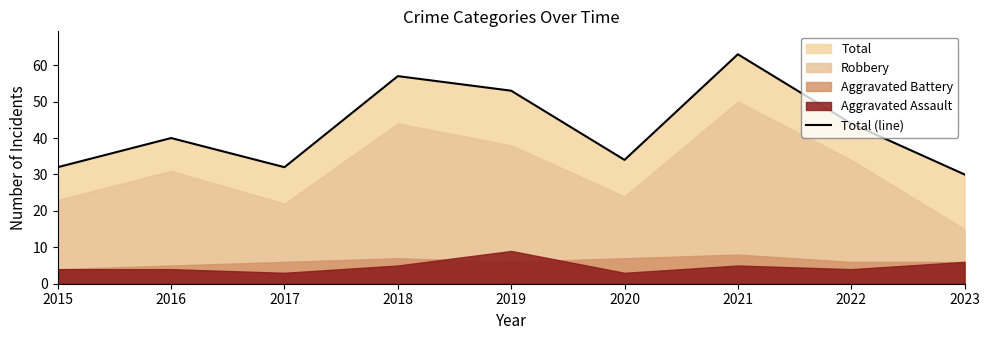

How many interior local valleys (lower than both neighbors) does the data have?

2